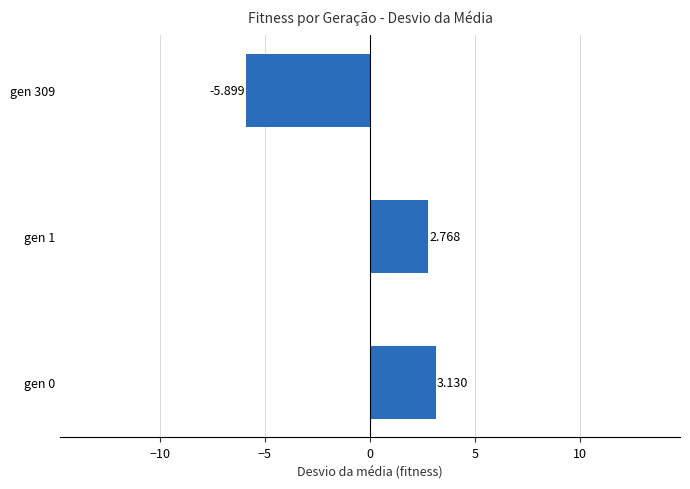

How many bars are there in total?

3